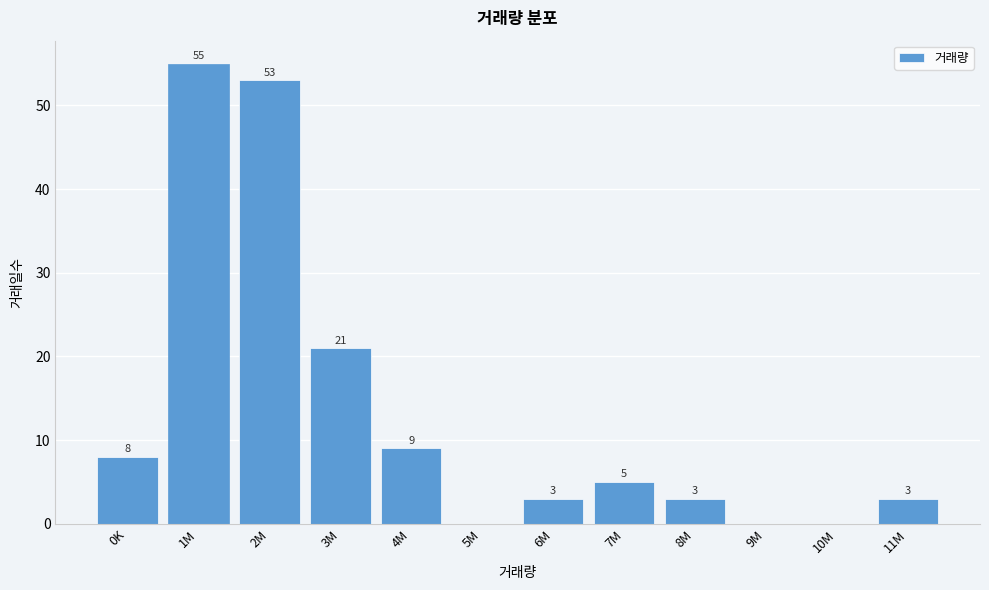

Reading left to right, extract all data points from this chart.

0K=8	1M=55	2M=53	3M=21	4M=9	5M=0	6M=3	7M=5	8M=3	9M=0	10M=0	11M=3